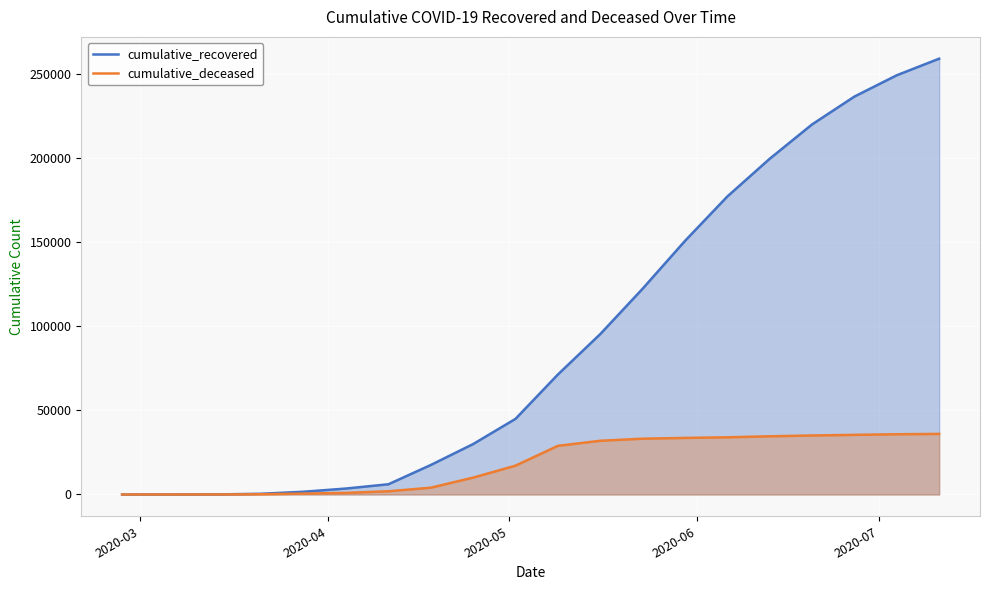

What is the difference between the maximum and second lowest values in the cumulative_deceased series?

35985